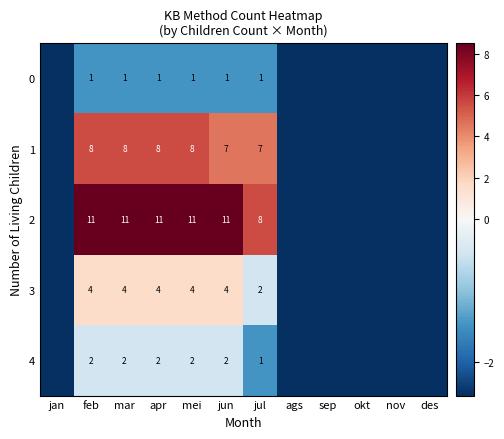

List the series in order of their peak value, highest first.

2, 1, 3, 4, 0